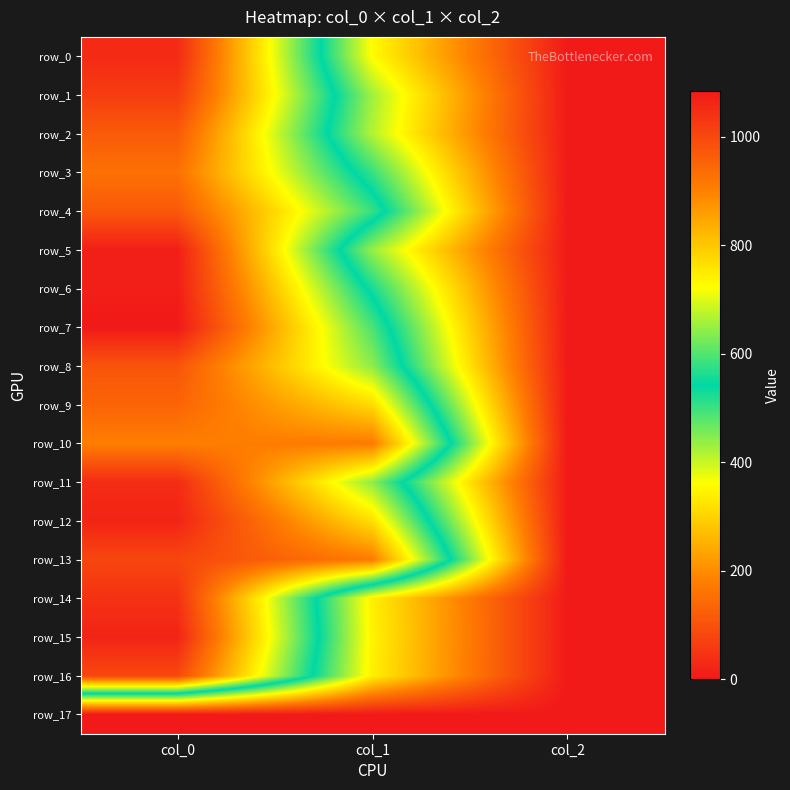

What is the difference between the maximum and minimum values in the row_13 series?

1001.3